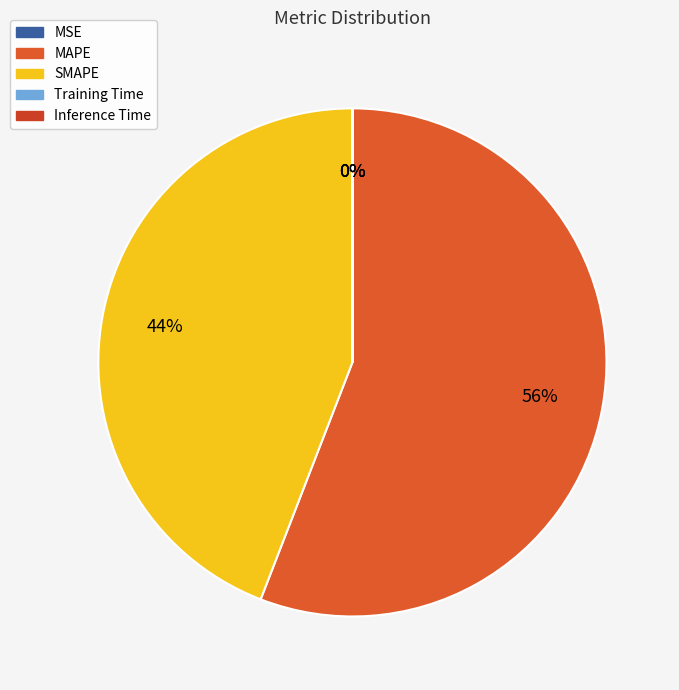

To the nearest percent, what is the difference between the SMAPE and Inference Time slice percentages?

44%